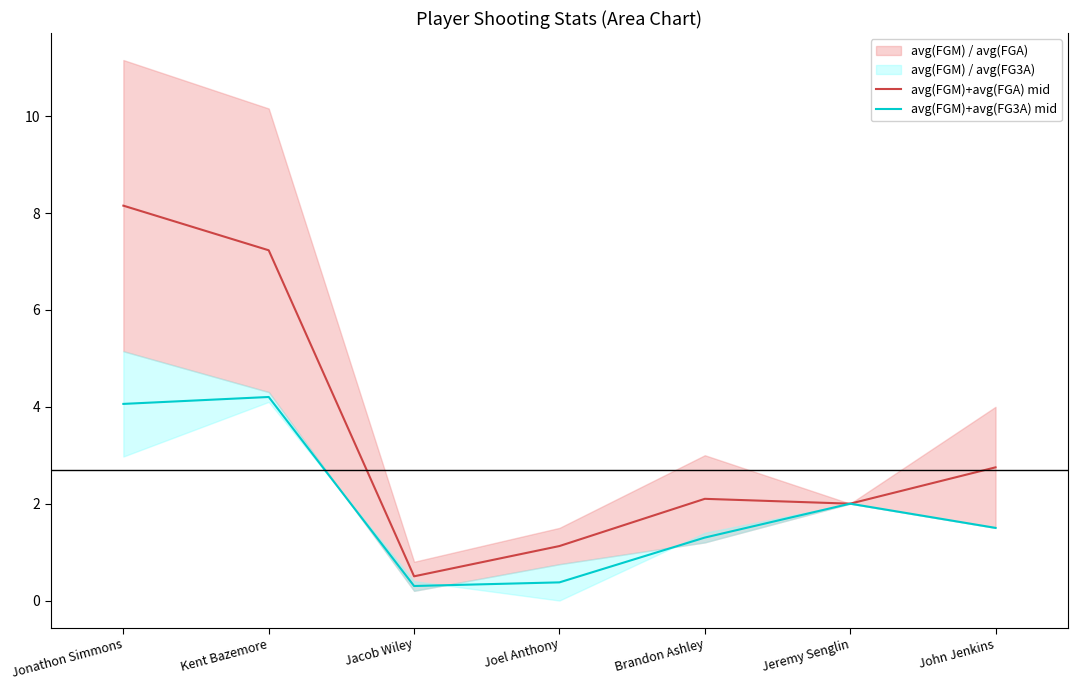

True or false: avg(FGM)+avg(FG3A) mid has a value of 2.4 at Kent Bazemore.

False